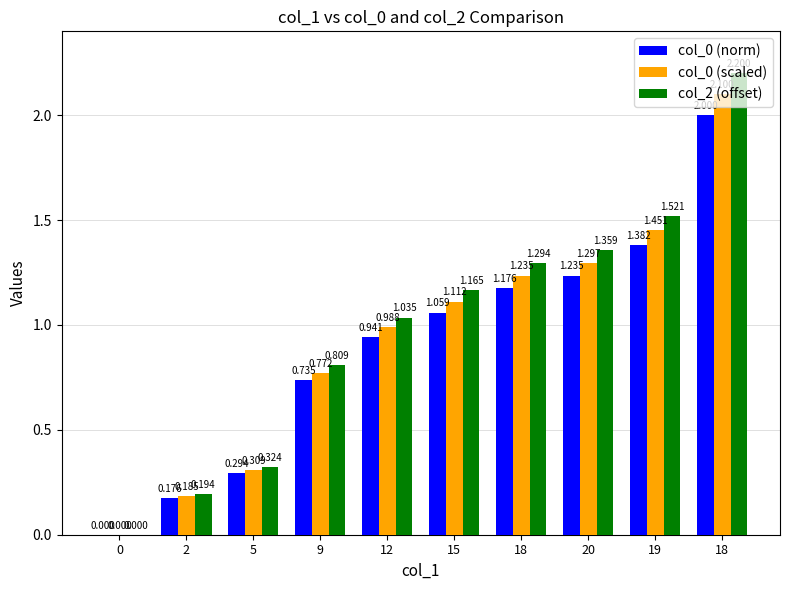

How many data points does each series have?

10